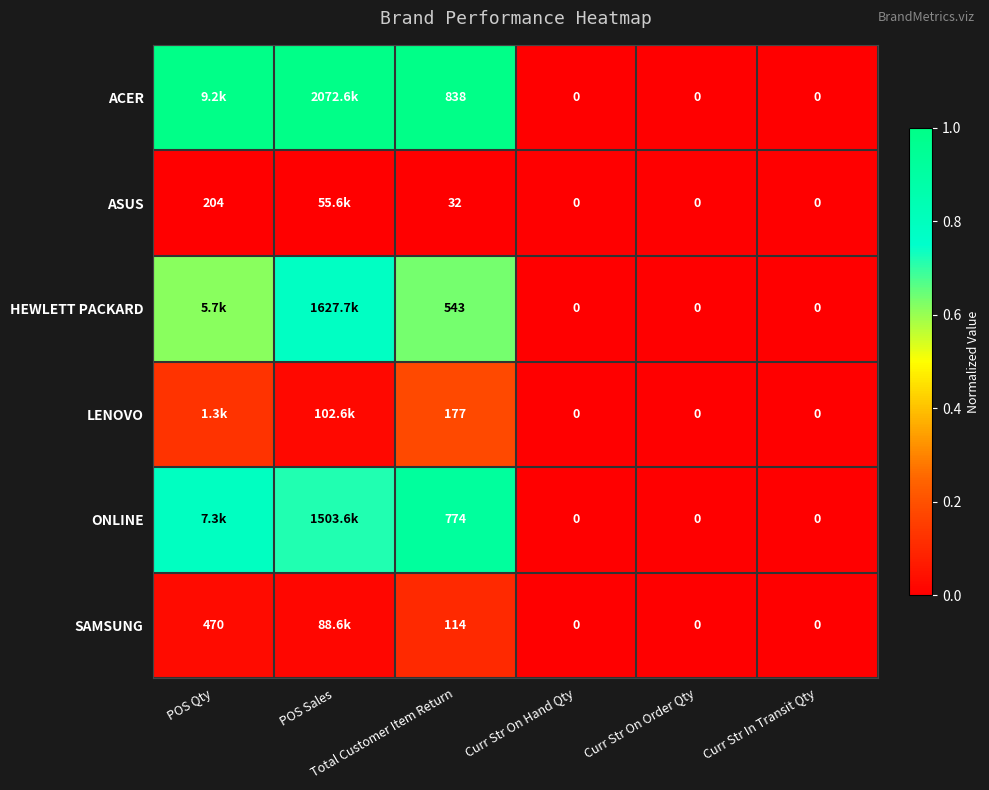

List the series in order of their peak value, lowest first.

ASUS, SAMSUNG, LENOVO, HEWLETT PACKARD, ONLINE, ACER